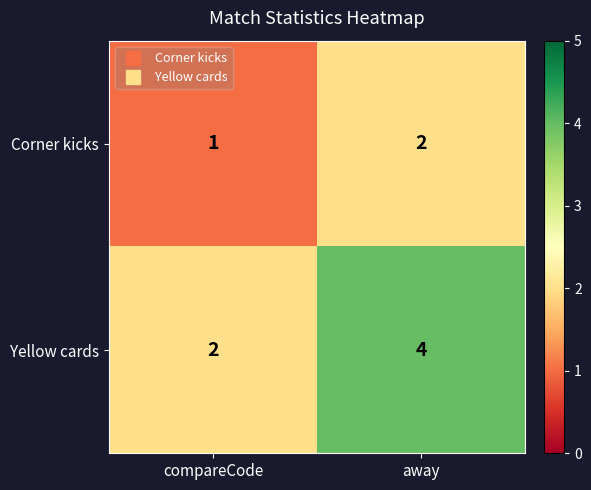

What is the total value across all series at compareCode?

3